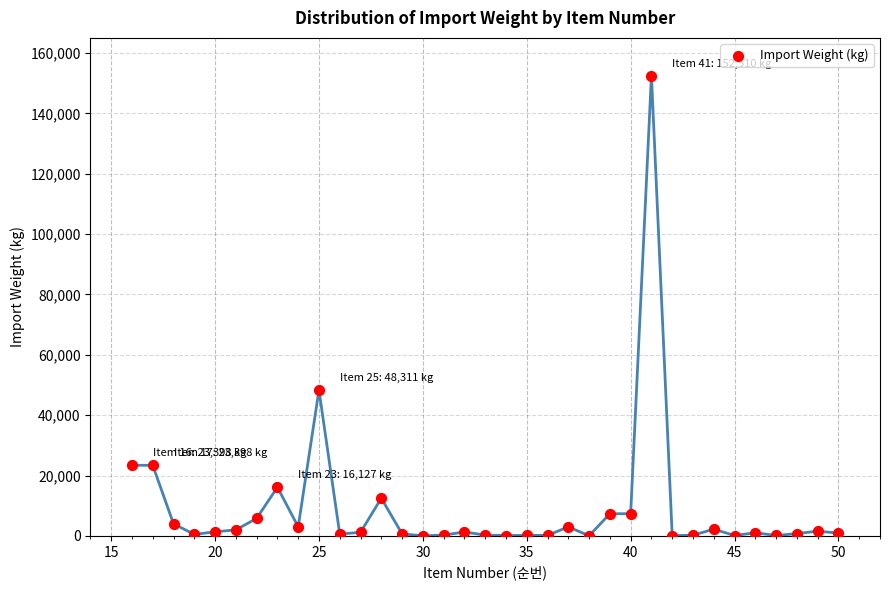

What is the range of Y values (max minus min)?

152465